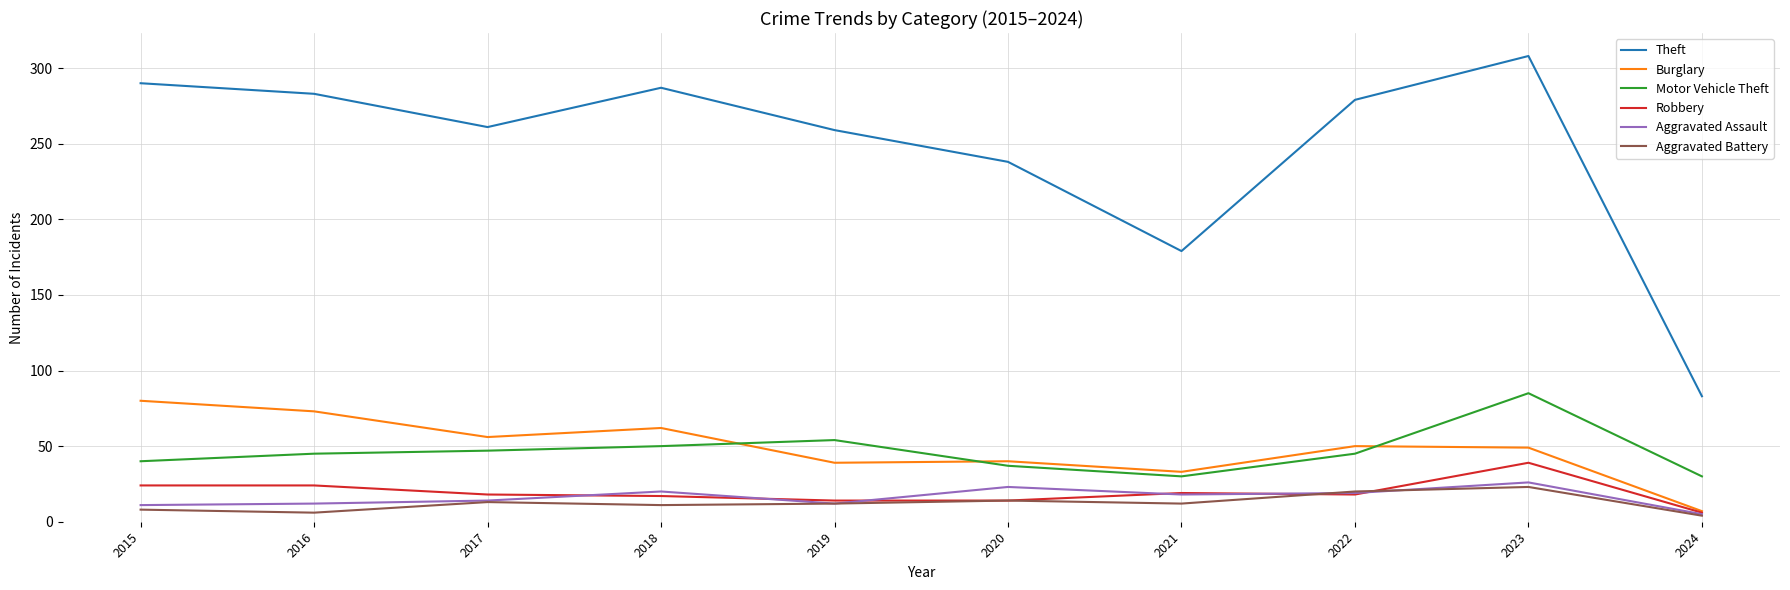

True or false: Aggravated Assault has more than 0 points higher than both neighbors.

True